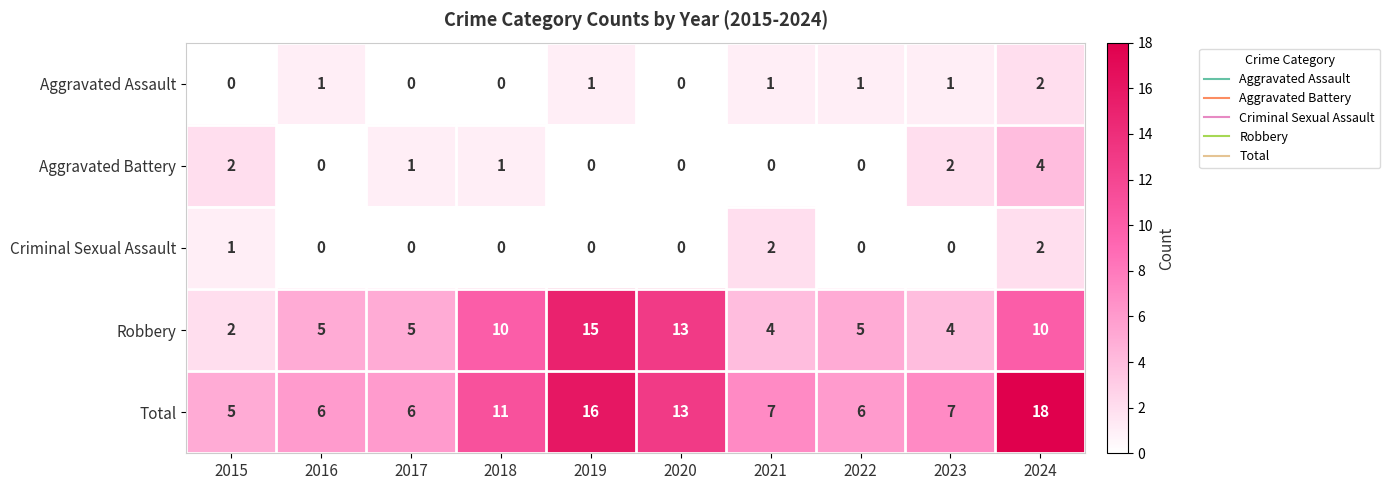

Is the value of Aggravated Assault at 2019 greater than the value of Total at 2016?

No